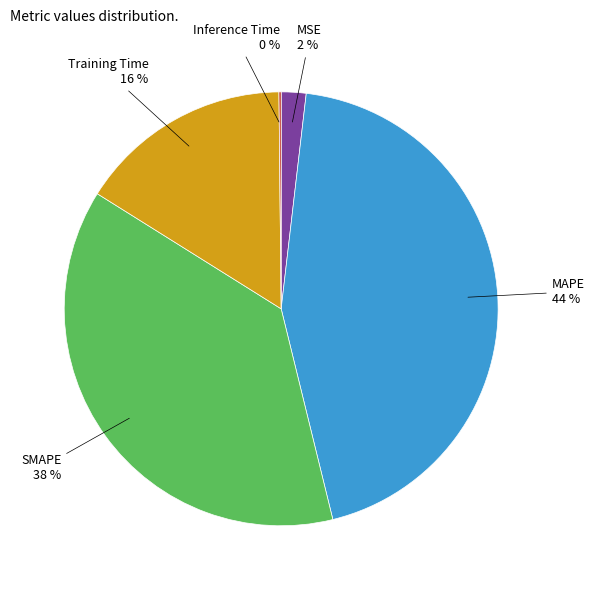

To the nearest percent, what percentage of the pie is MSE?

2%